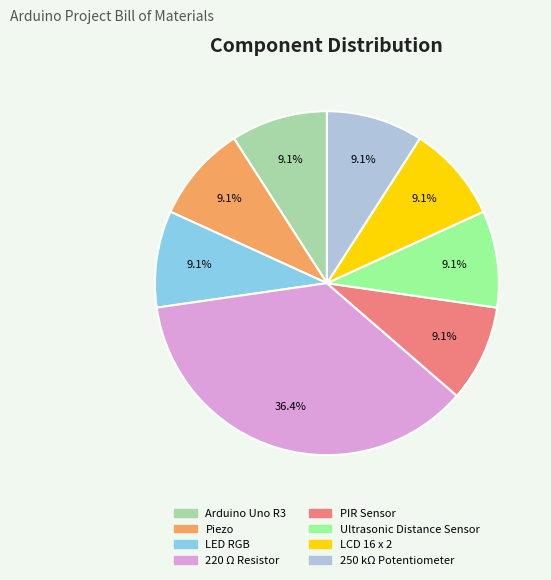

The Ultrasonic Distance Sensor slice represents 9% of the pie. True or false?

True